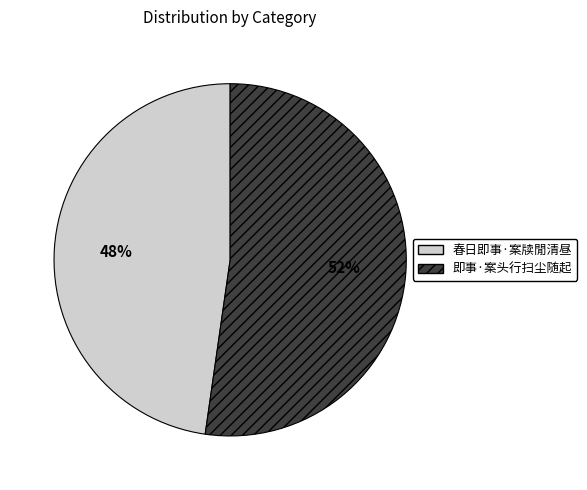

What is the largest slice in the pie chart?

即事·案头行扫尘随起